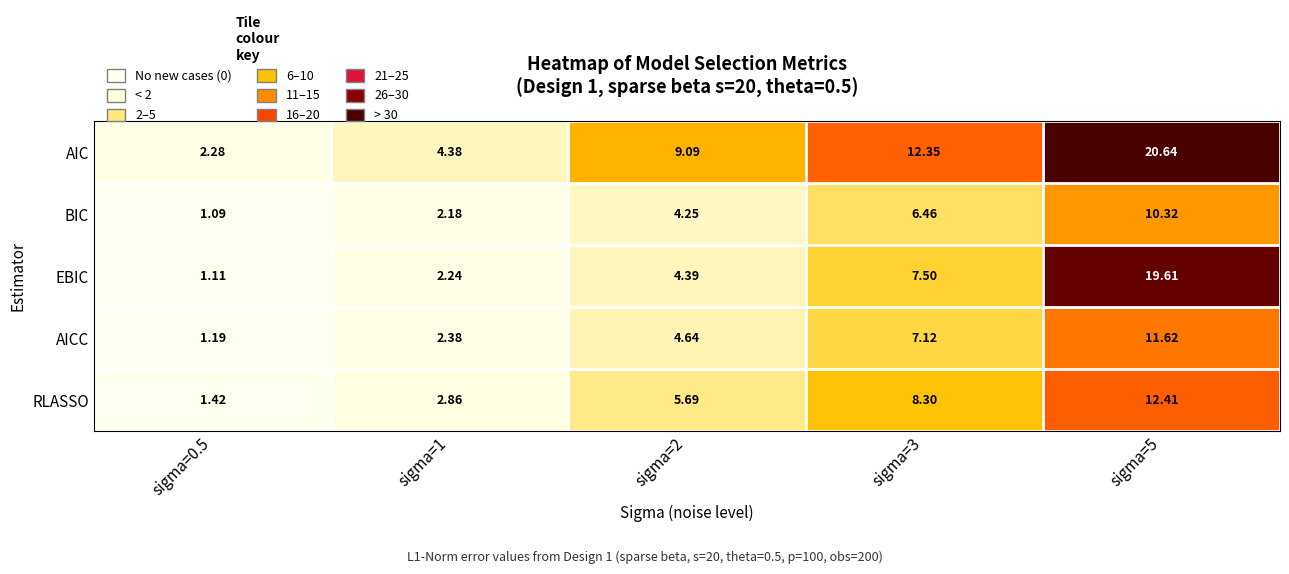

Which series has the widest spread of values?

EBIC